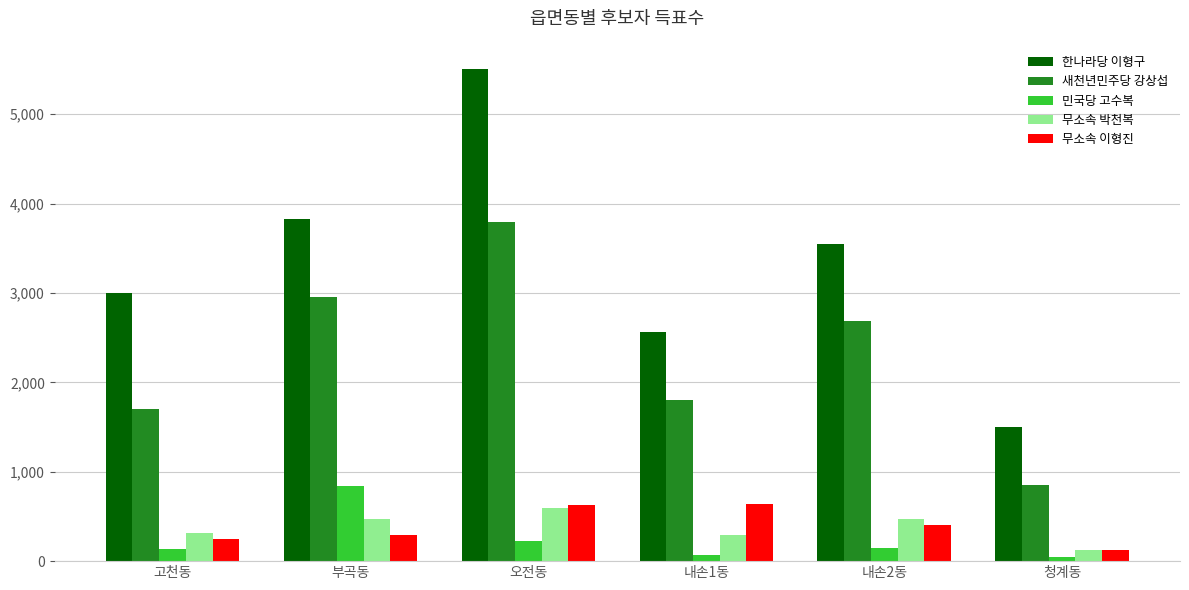

The value of 민국당 고수복 at 부곡동 is 845. True or false?

True